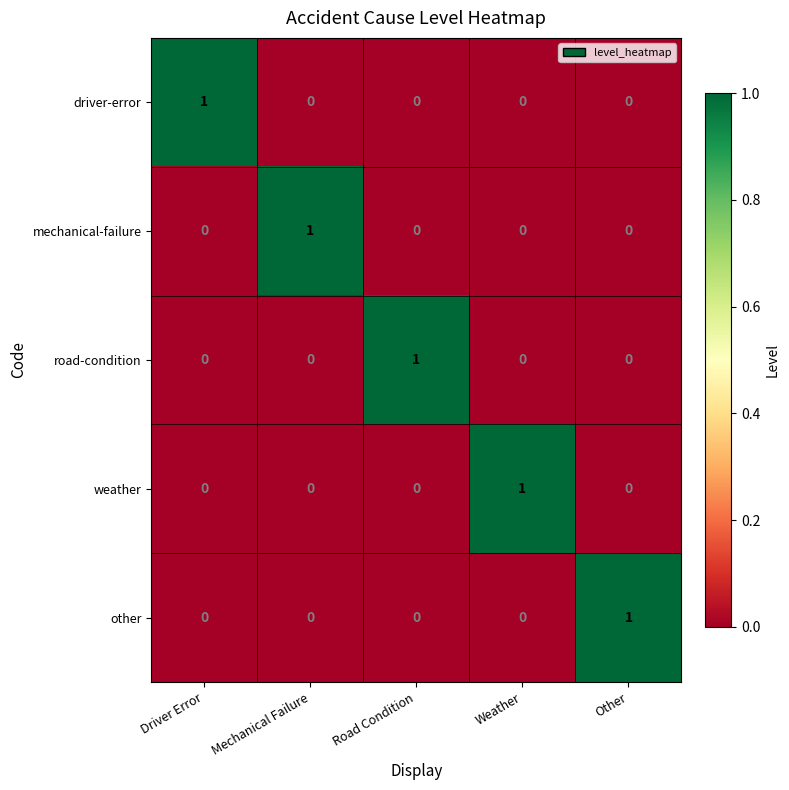

At how many categories does at least one series exceed 0?

5